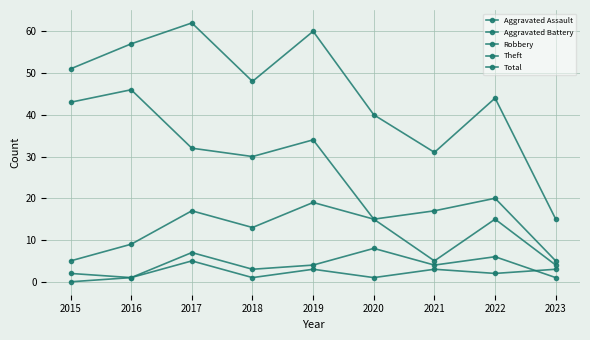

Which series has the widest spread of values?

Total